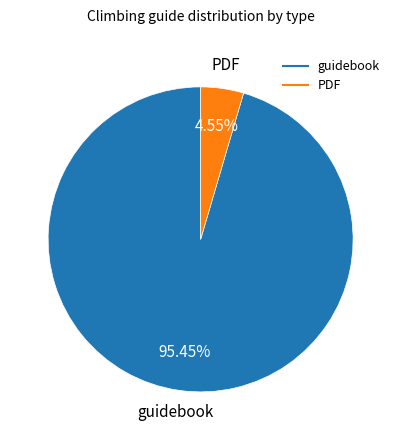

Combined, what portion of the pie is PDF and guidebook?

100.0%